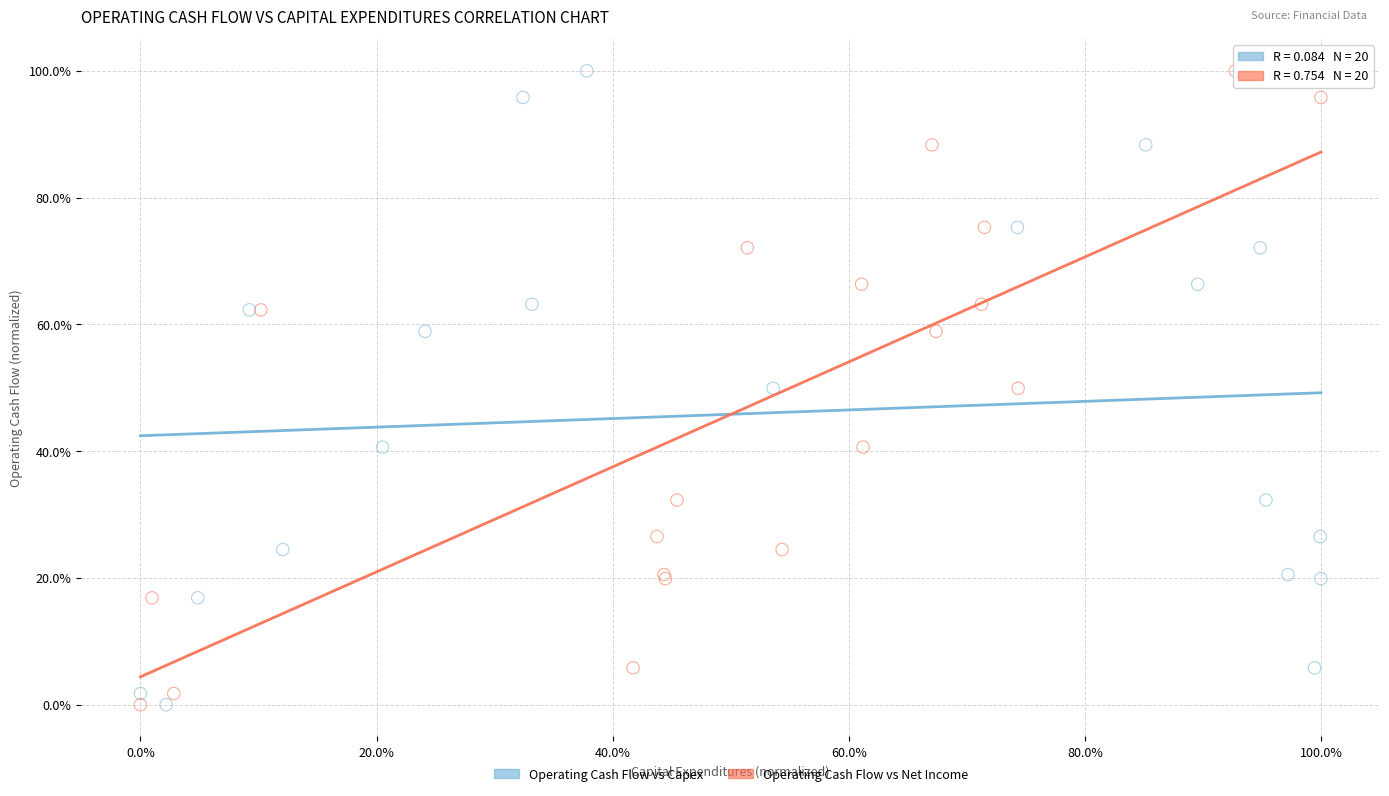

What are all the series names shown in the legend?

Operating Cash Flow vs Capex, Operating Cash Flow vs Net Income